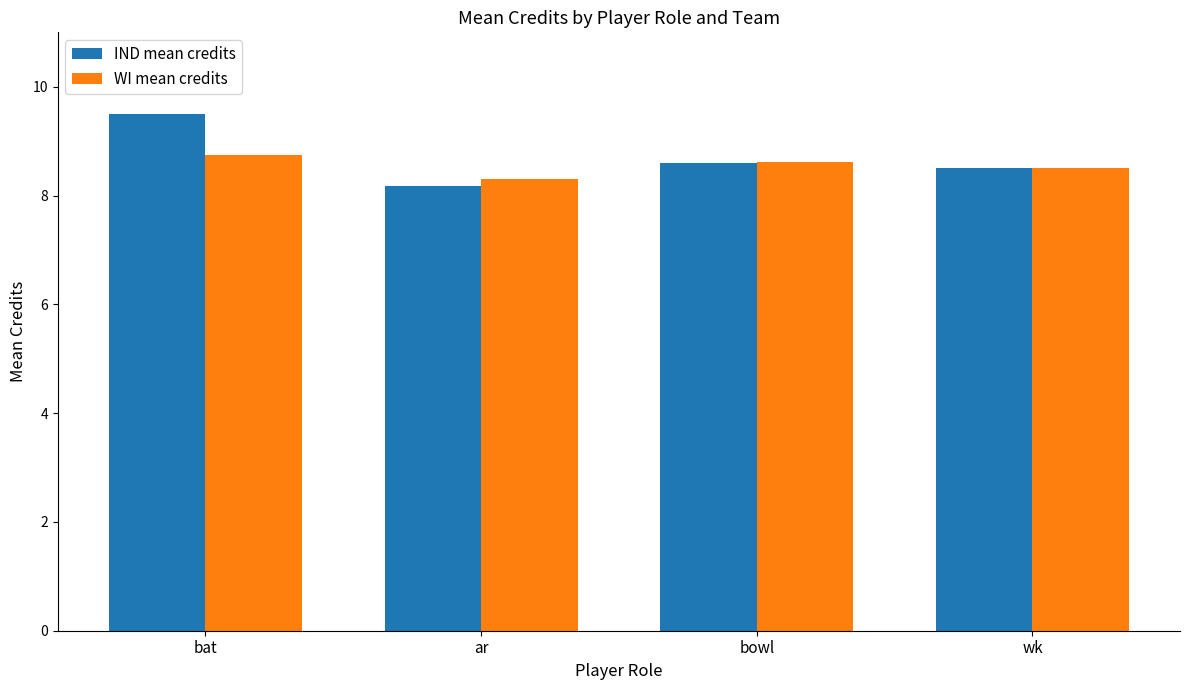

Which series has the largest range (max minus min)?

IND mean credits